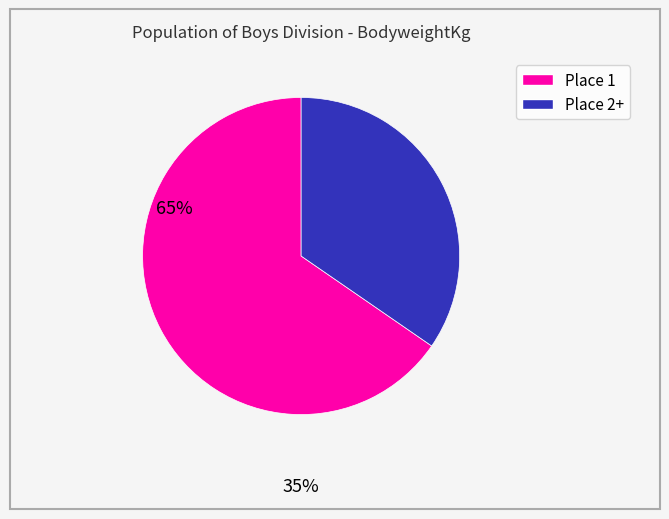

Is there any slice that represents more than half of the pie?

Yes